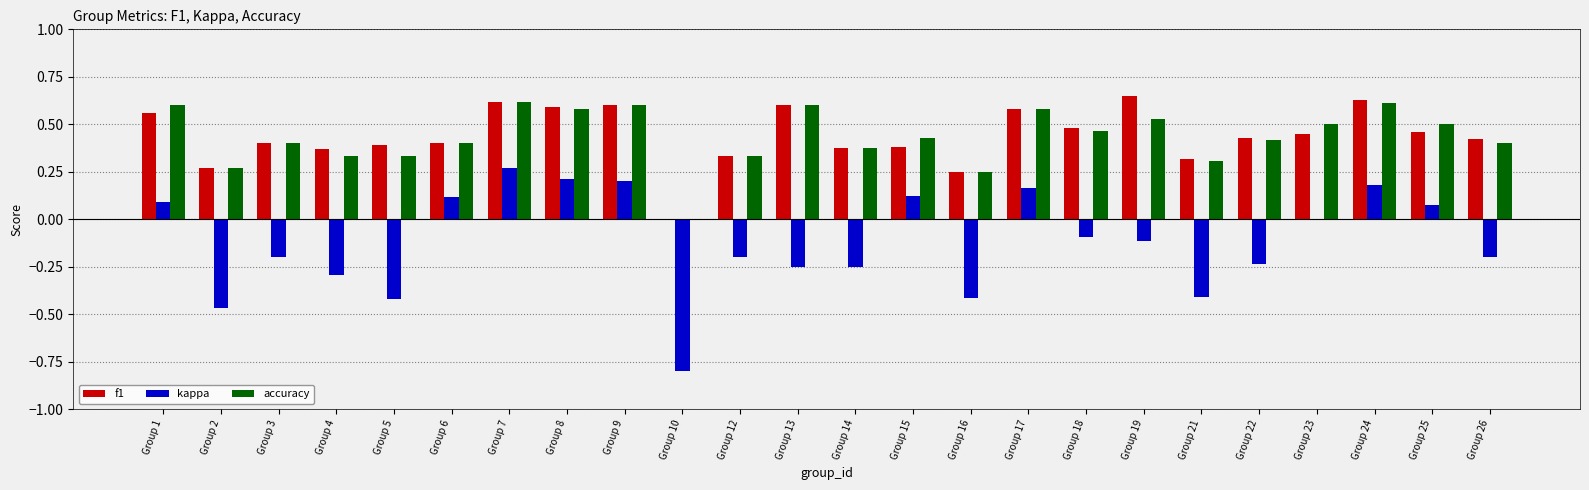

How many distinct data groups are displayed?

3